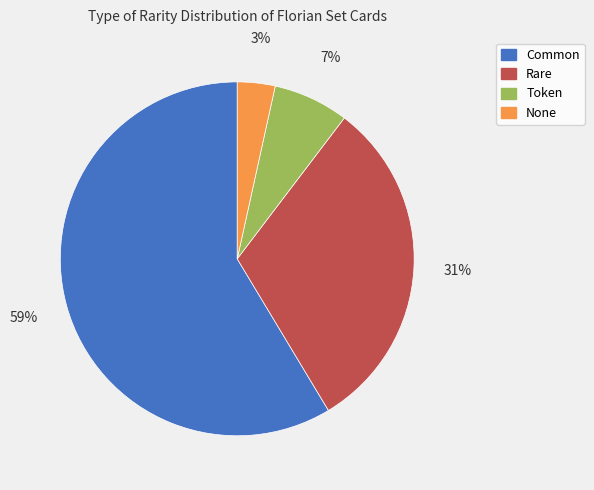

To the nearest percent, what percentage of the pie is Rare?

31%